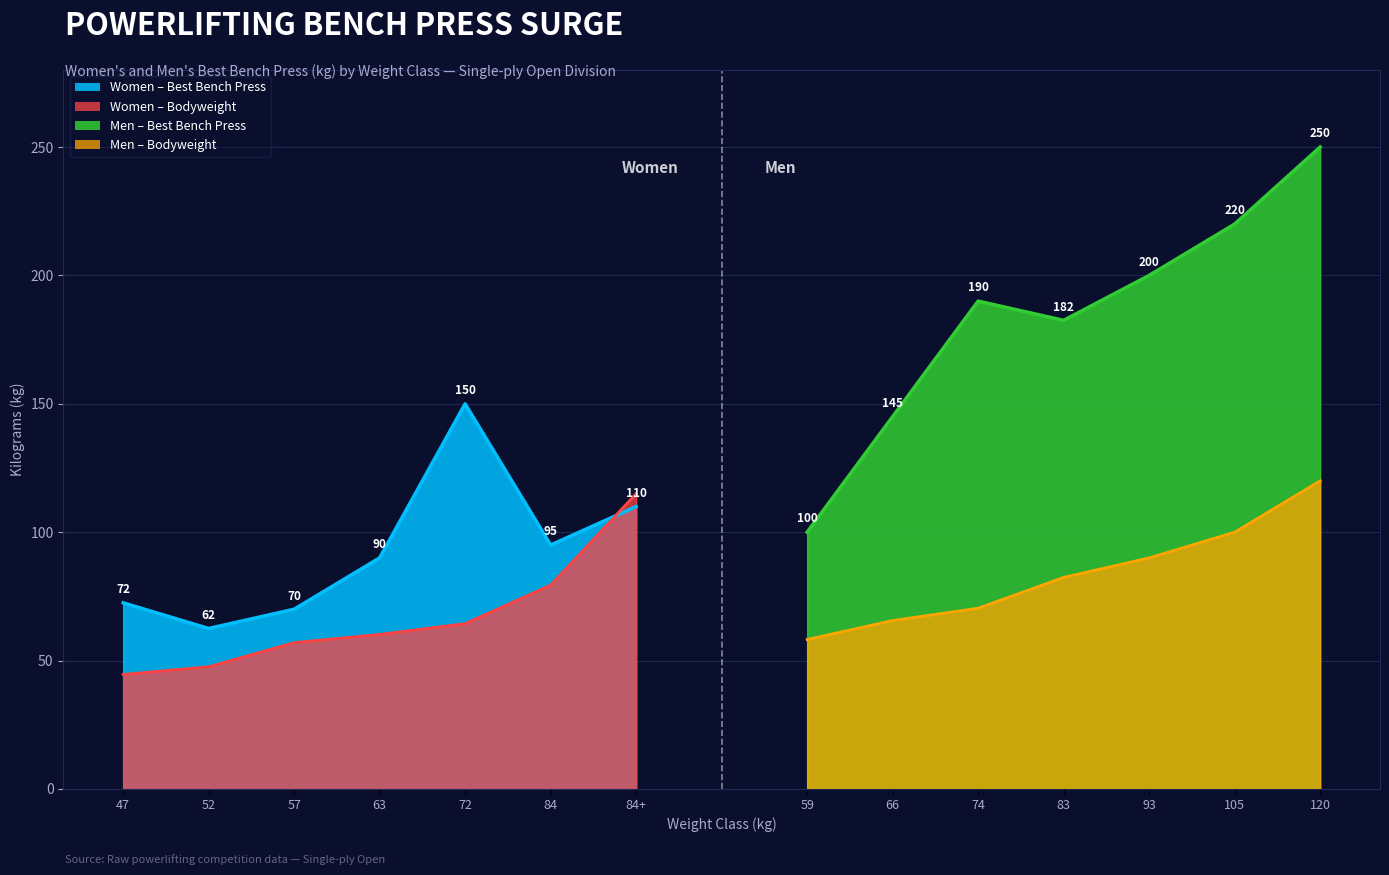

What is the value of the BodyweightKg point at the 4th from the left?

60.2